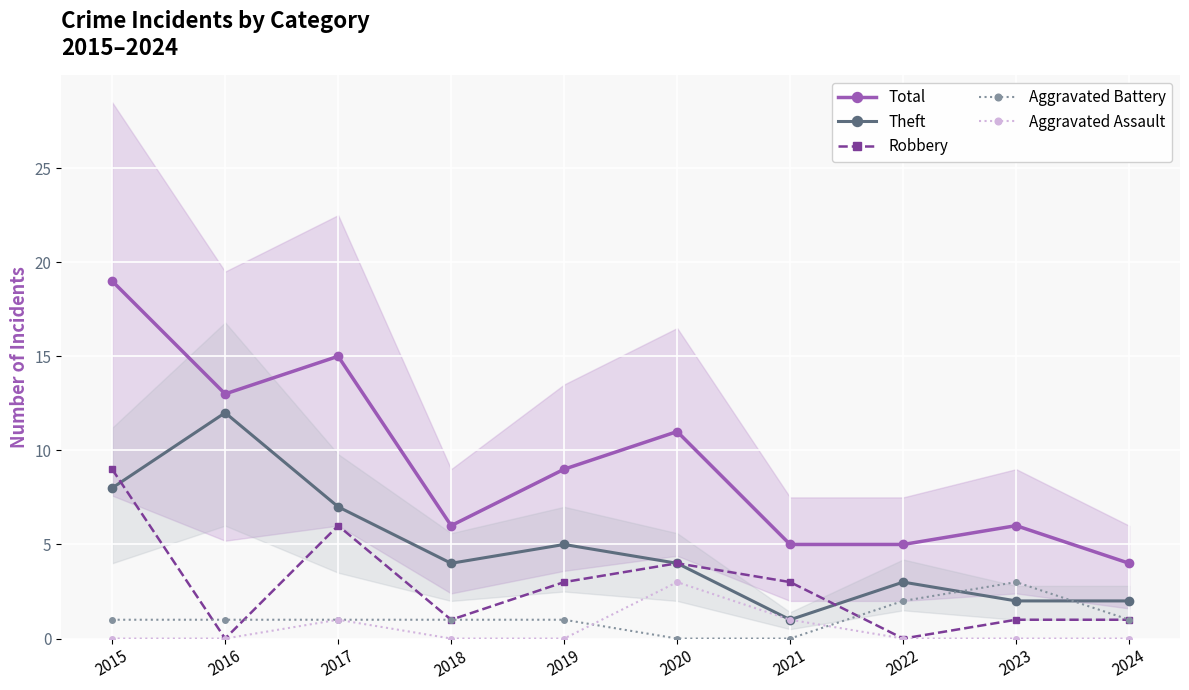

True or false: Aggravated Battery has a value of -1 at 2021.

False